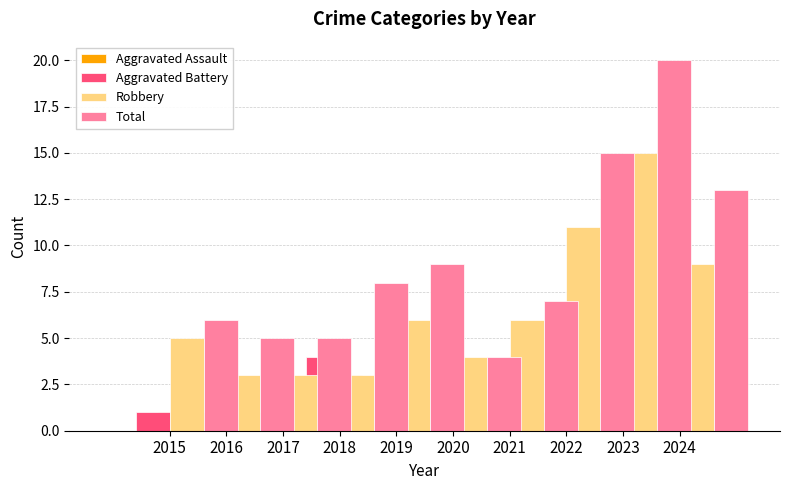

Count the Aggravated Assault values in the range 0 to 2.

8